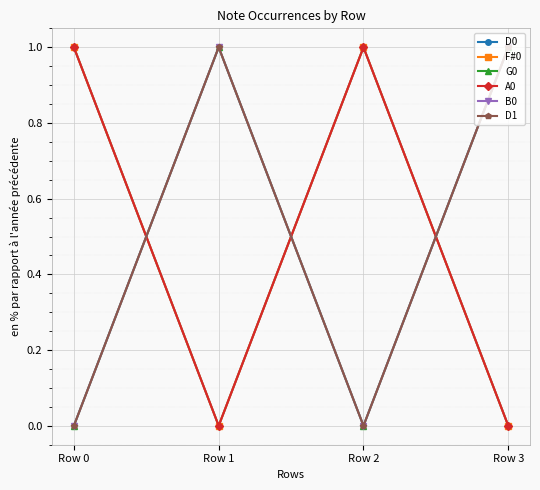

How many lines are shown in the chart?

6